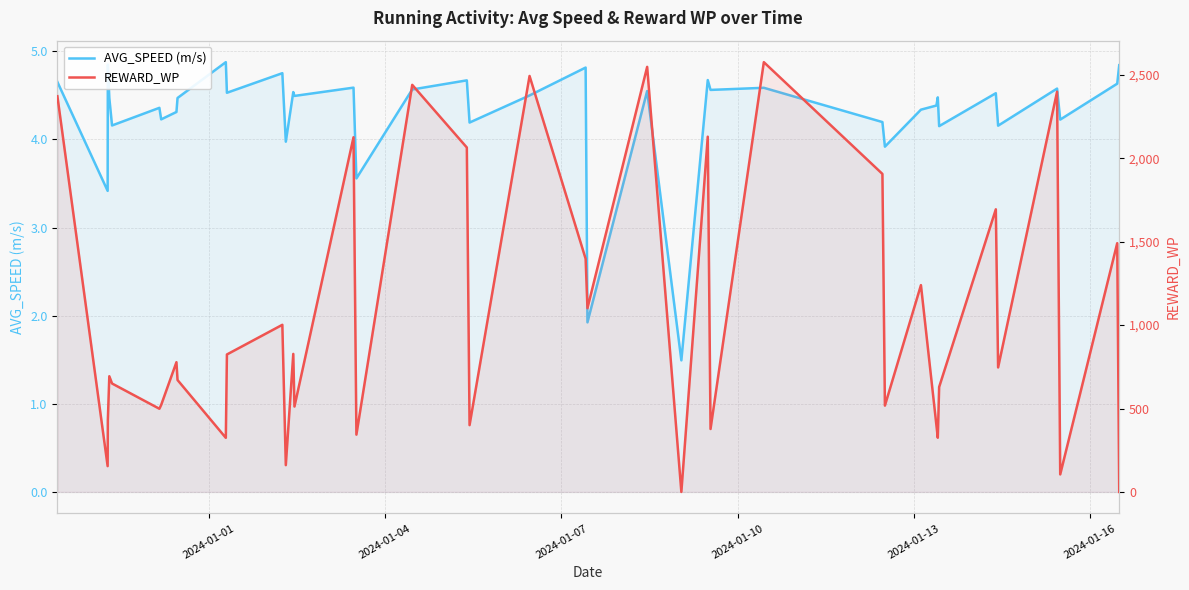

Is the value of REWARD_WP at 19 greater than the value of AVG_SPEED (m/s) at 18?

Yes